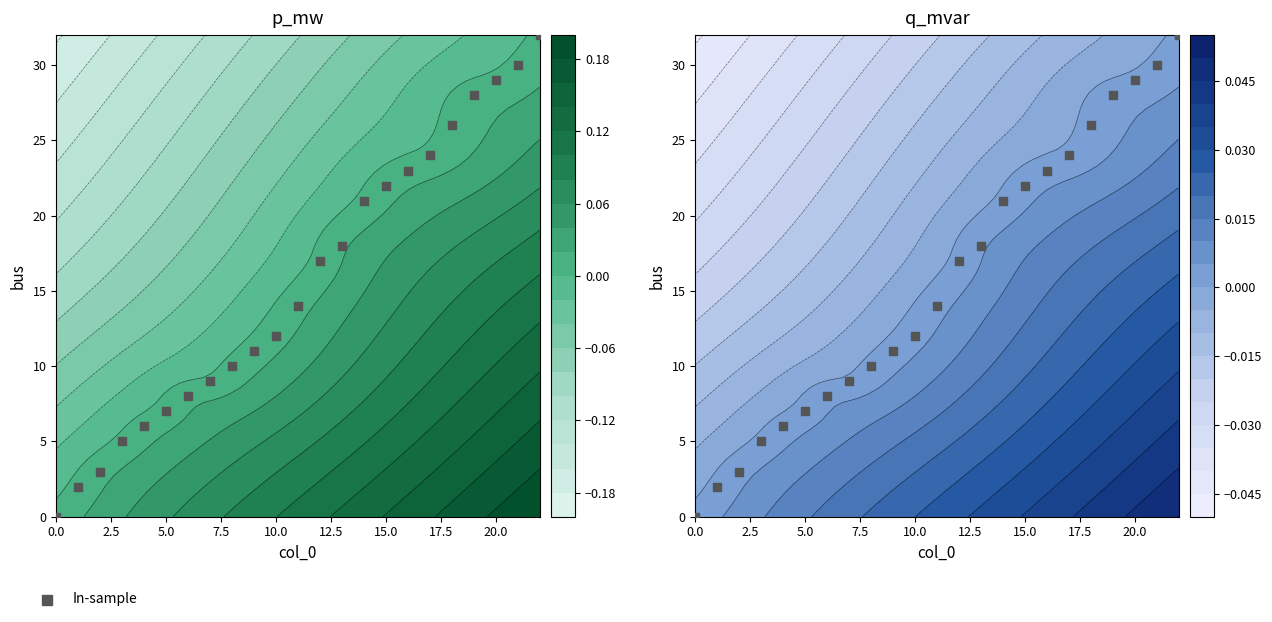

Reading left to right, what are all the values shown in this chart?

0	2	3	5	6	7	8	9	10	11	12	14	17	18	21	22	23	24	26	28	29	30	32